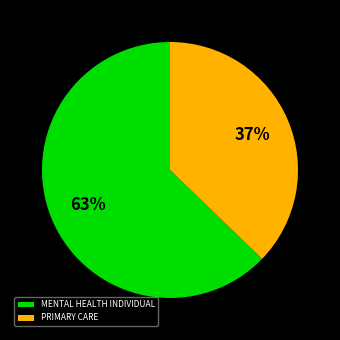

What is the ratio of the value at MENTAL HEALTH INDIVIDUAL to the value at PRIMARY CARE?

1.7